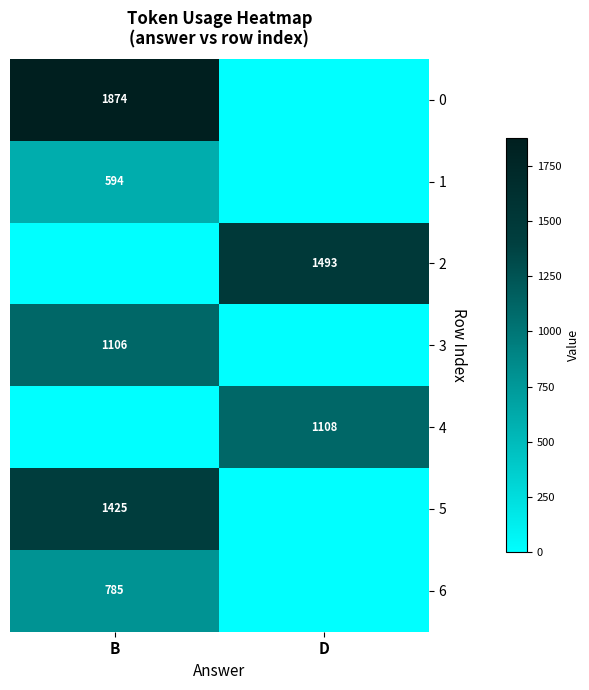

Is the value of 2 at D greater than the value of 3 at B?

Yes